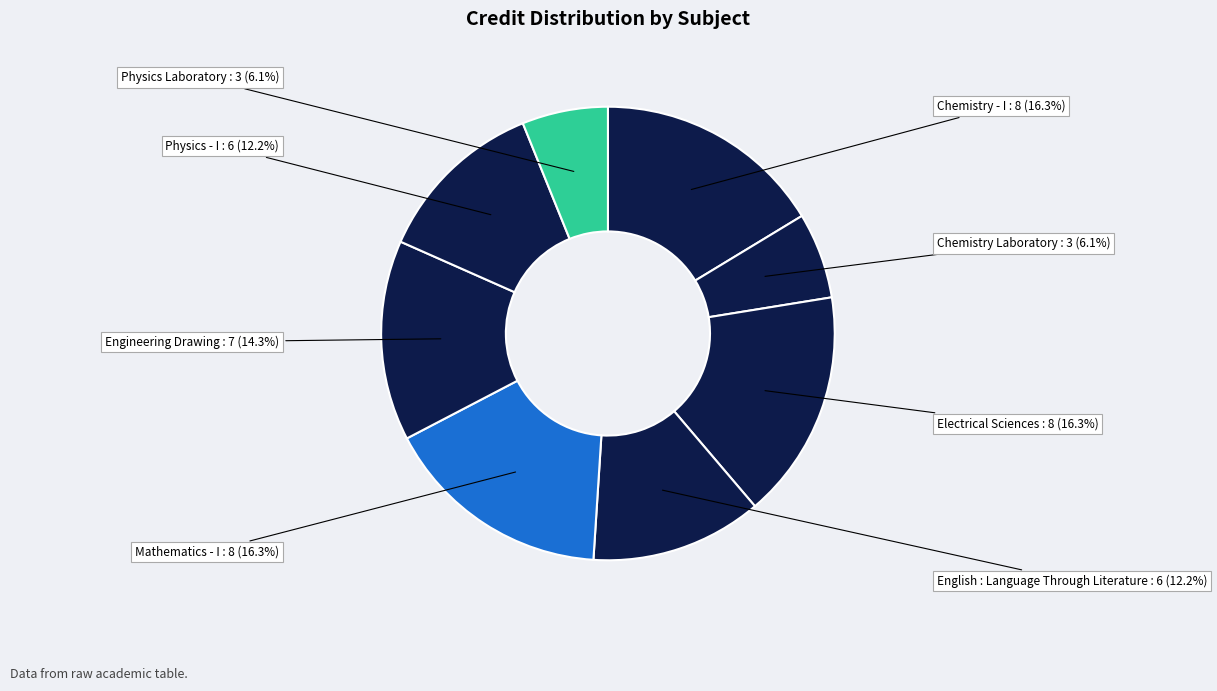

How many segments does this pie chart have?

8